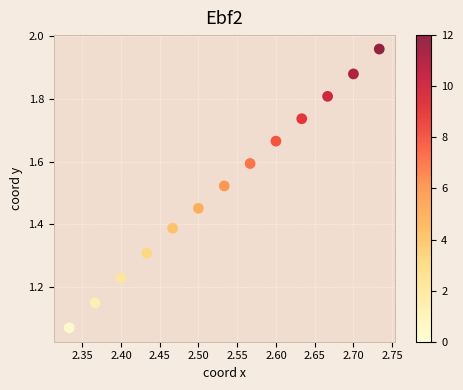

What is the range of X values (max minus min)?

0.4